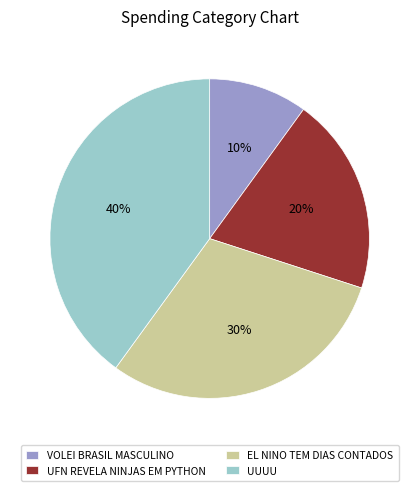

The UFN REVELA NINJAS EM PYTHON slice represents 20% of the pie. True or false?

True